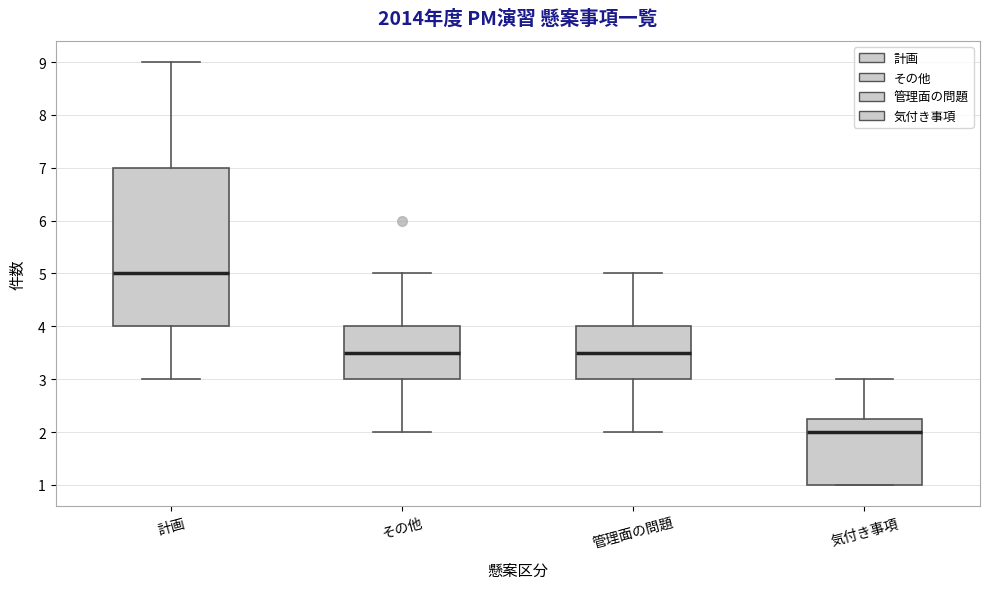

Where is the lower edge of the box for 計画 on the y-axis? The values are not printed on the chart, so give them approximately, as read against the axis.

4.0